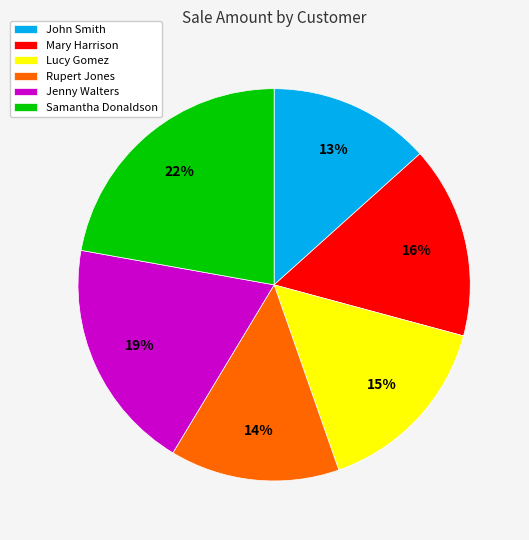

Which category has the biggest portion of the pie?

Samantha Donaldson